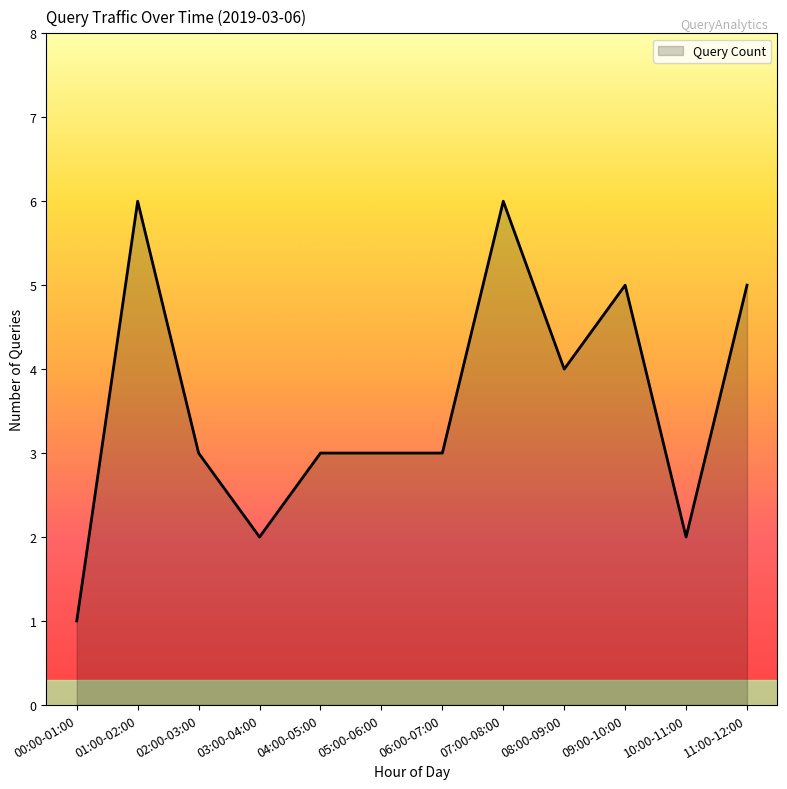

What is the greatest value displayed?

6